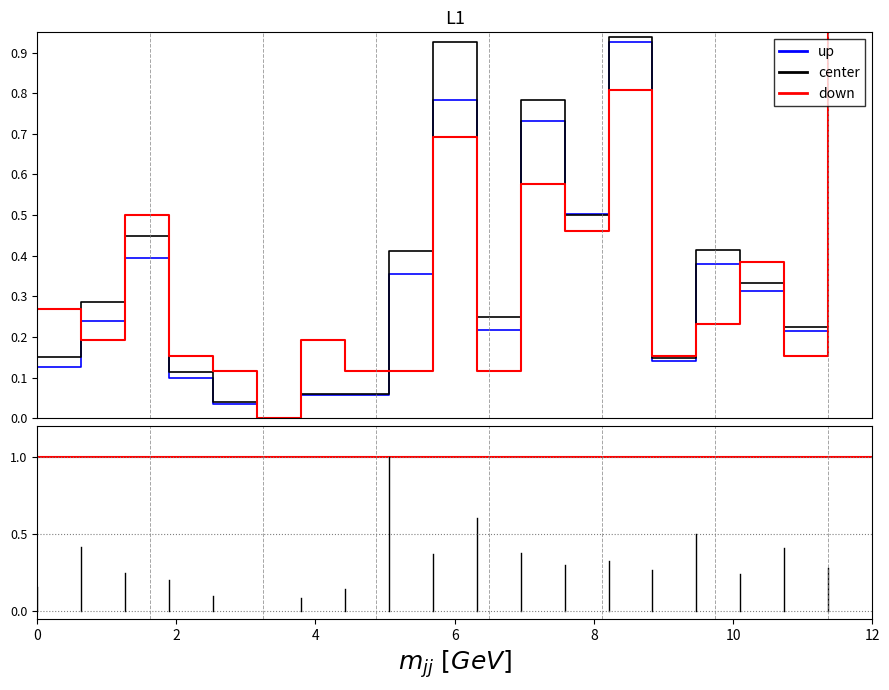

What are all the series names shown in the legend?

up, center, down